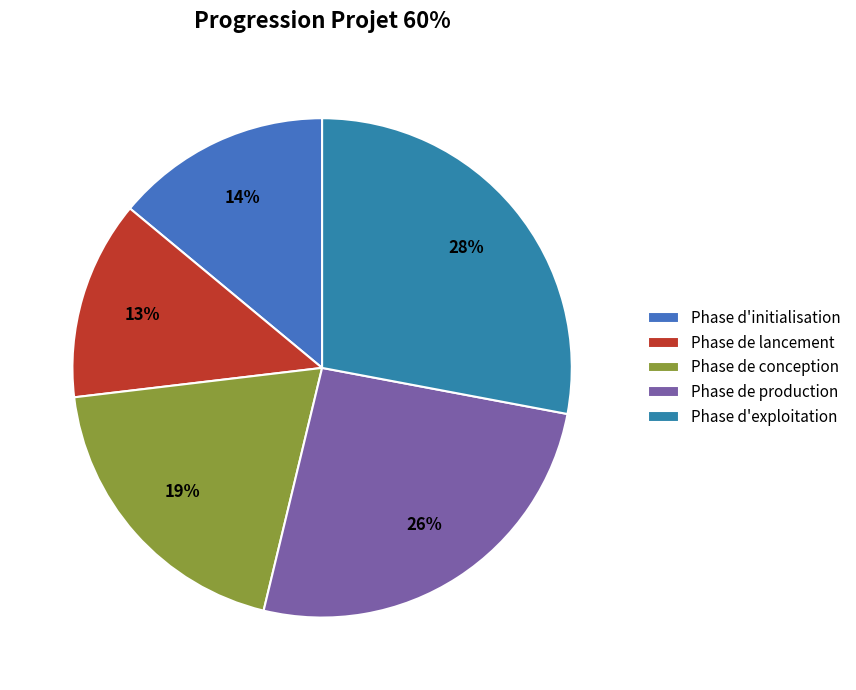

Approximately how many times larger is the value at Phase d'exploitation compared to Phase d'initialisation?

2.0